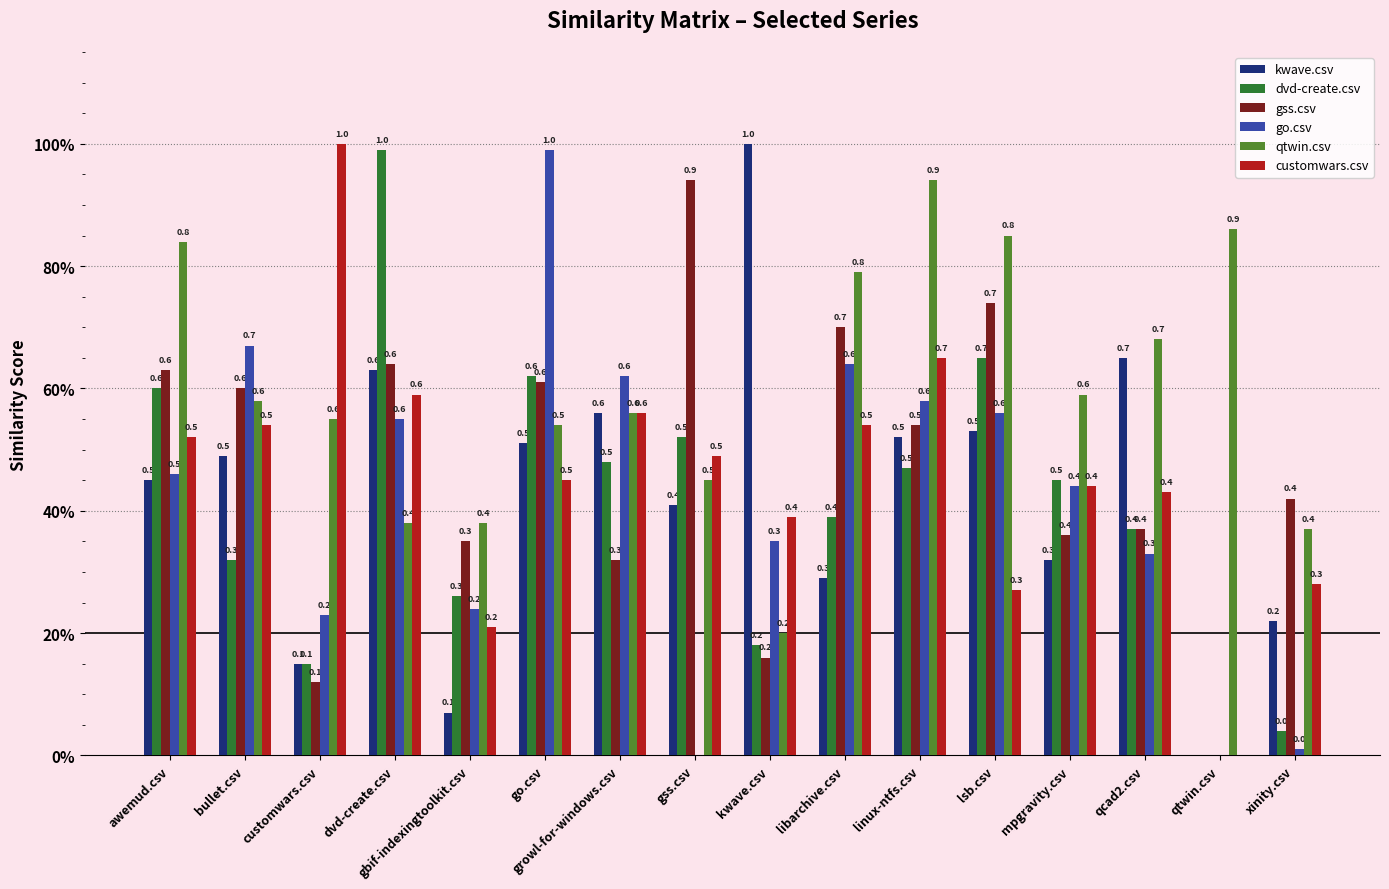

Which has a higher value, qcad2.csv or customwars.csv?

qcad2.csv